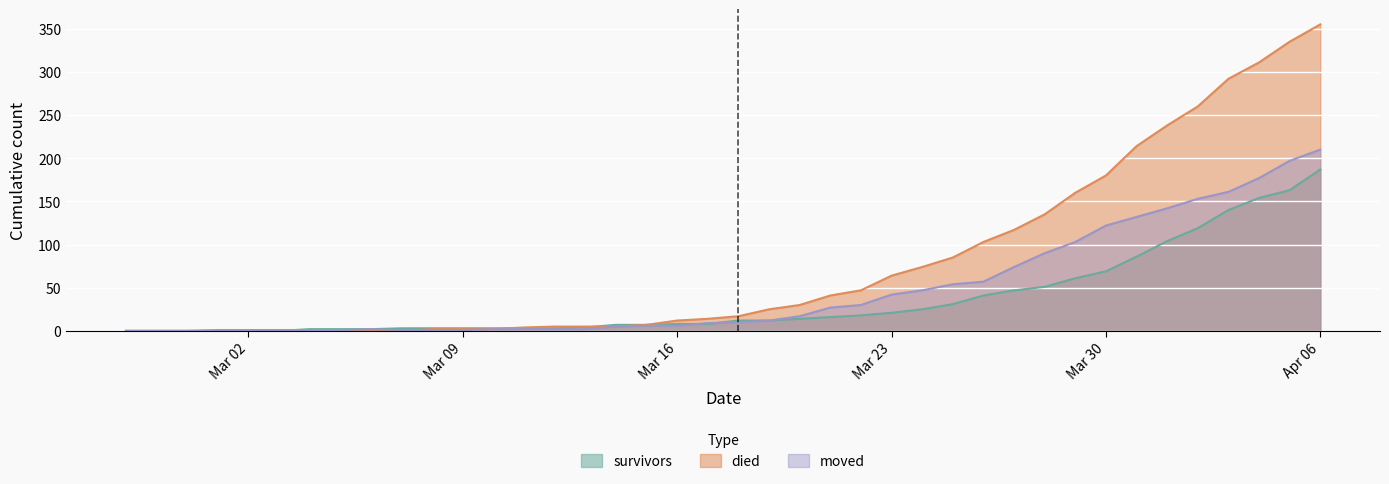

How many interior local peaks does the moved series have?

1